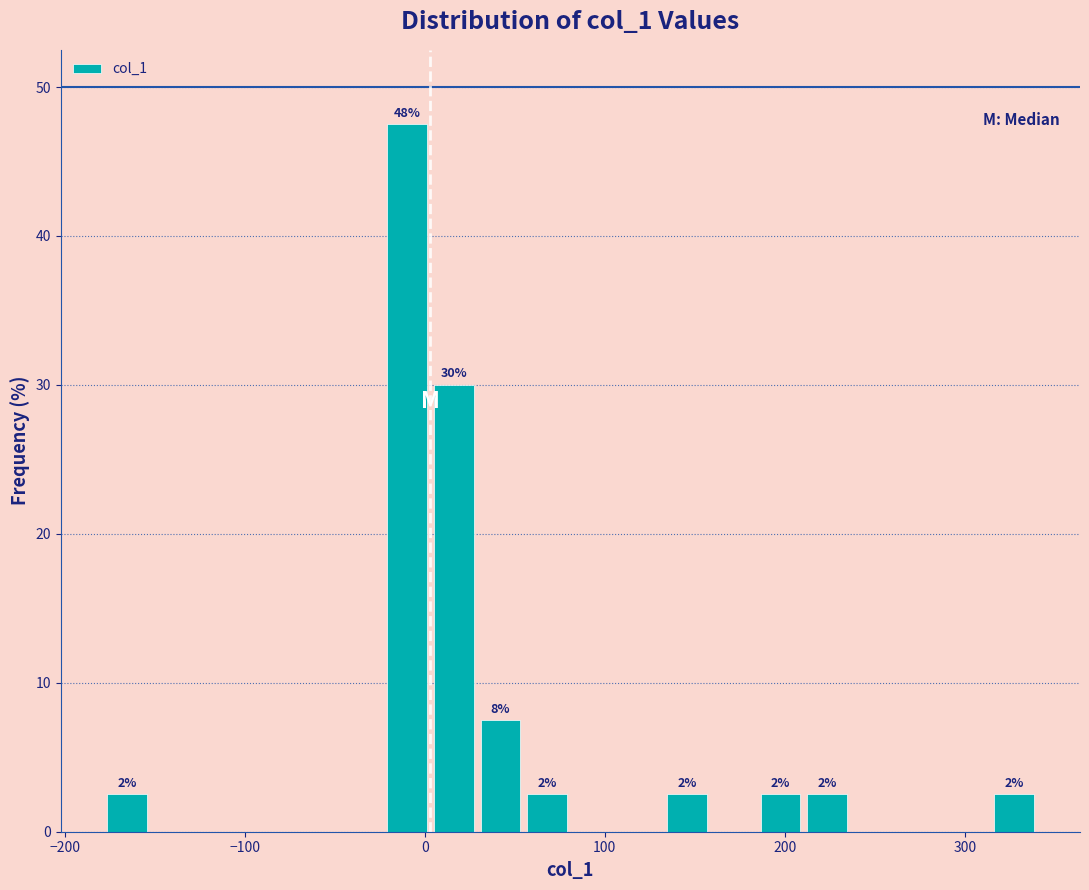

Read against the x-axis, roughly where is the centre of the tallest bar?

-10